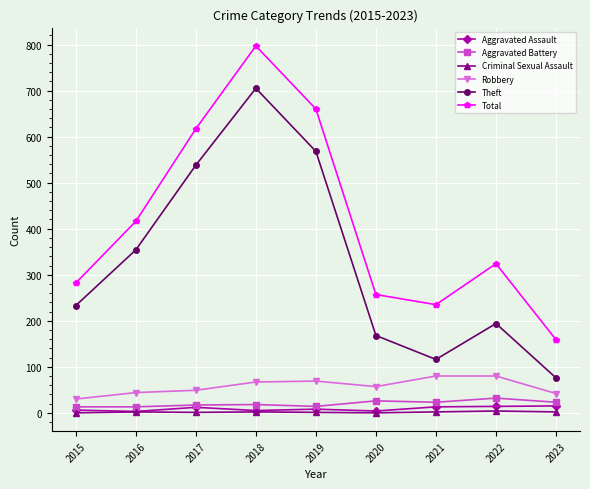

True or false: Theft and Aggravated Assault intersect in this chart.

False